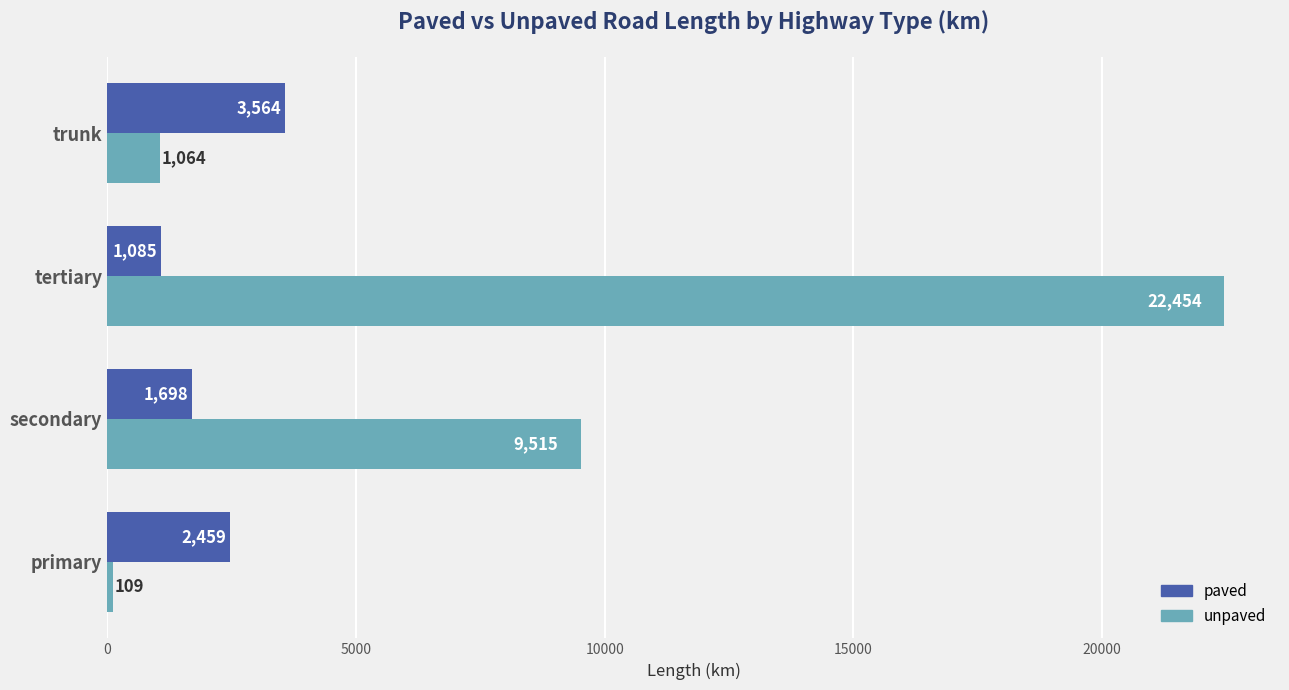

The unpaved series shows 22453.8 at tertiary. True or false?

True